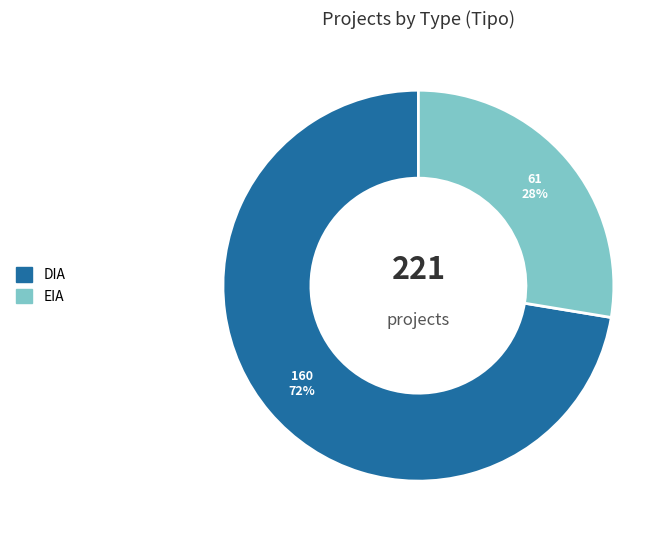

Which category has the smallest portion of the pie?

EIA